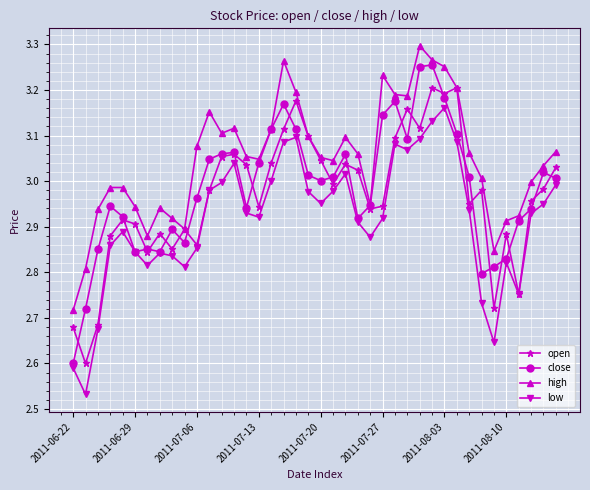

Which series has the largest total across all categories?

high